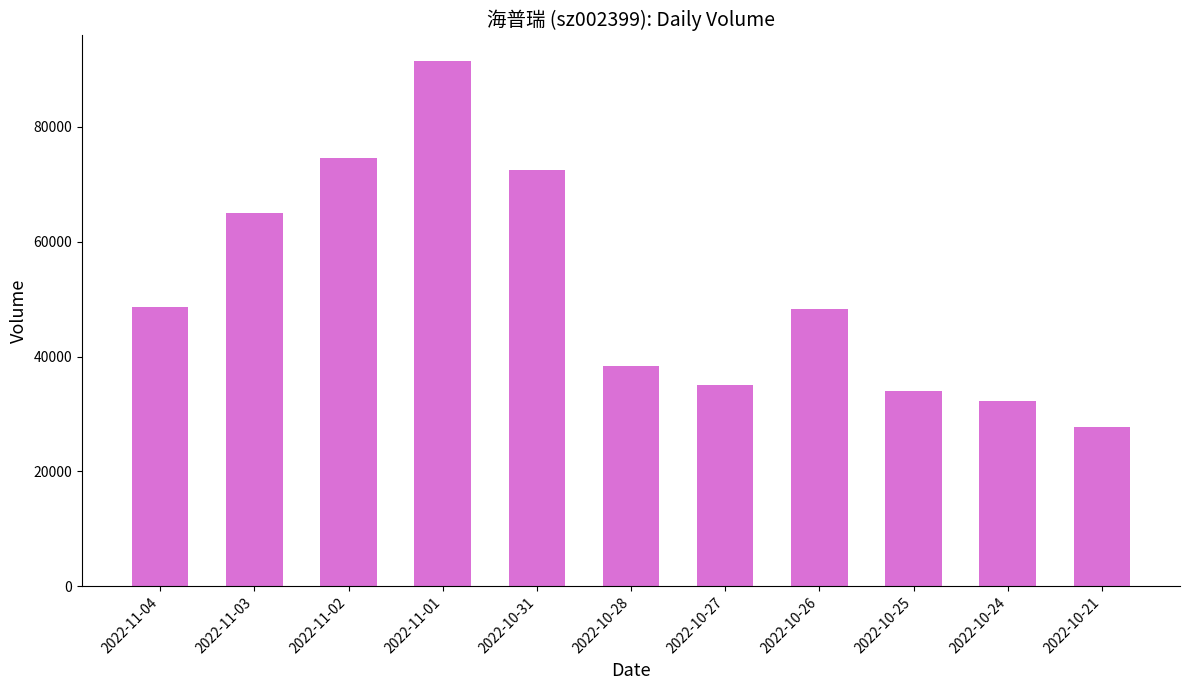

Count the number of data series in this chart.

1